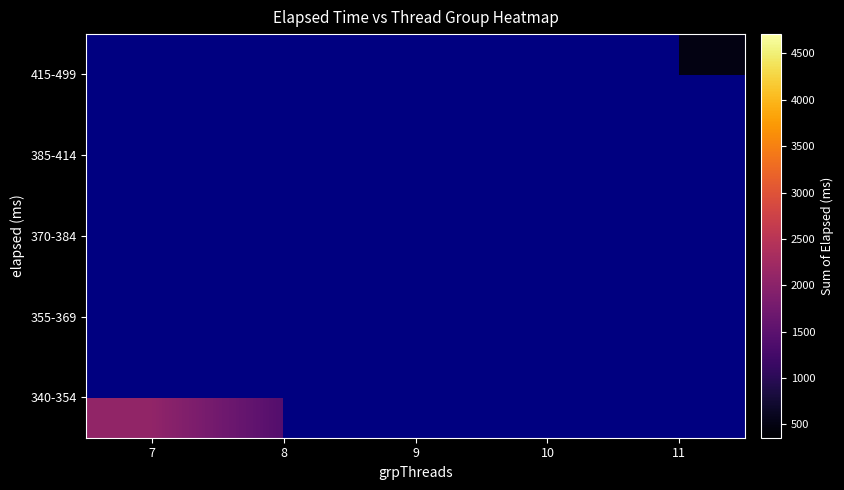

At how many categories does at least one series exceed 3704?

1